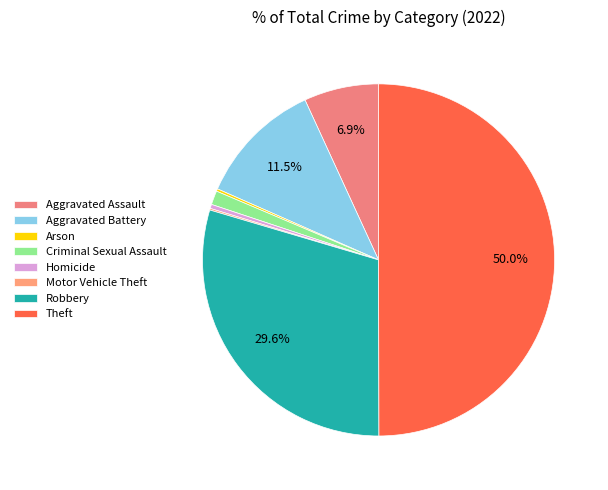

What is the smallest slice in the pie chart?

Motor Vehicle Theft